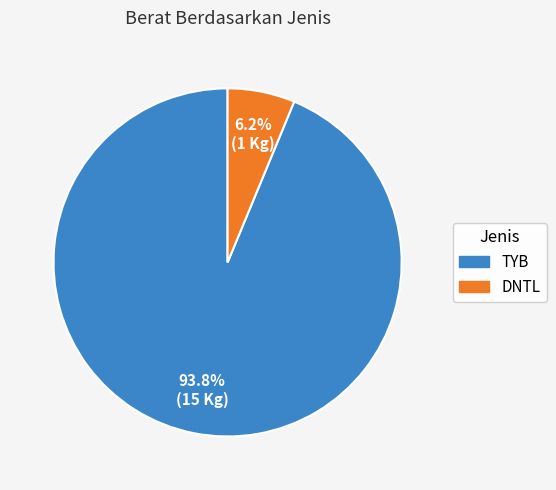

Does DNTL account for over 50% of the chart?

No